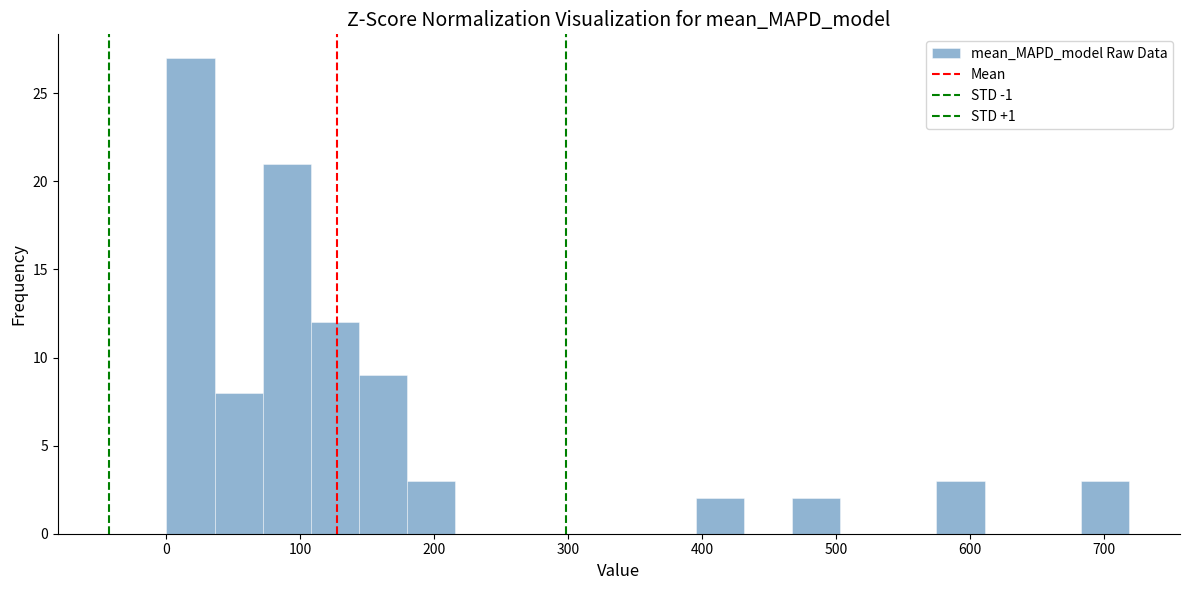

Read against the x-axis, roughly where is the centre of the tallest bar?

20